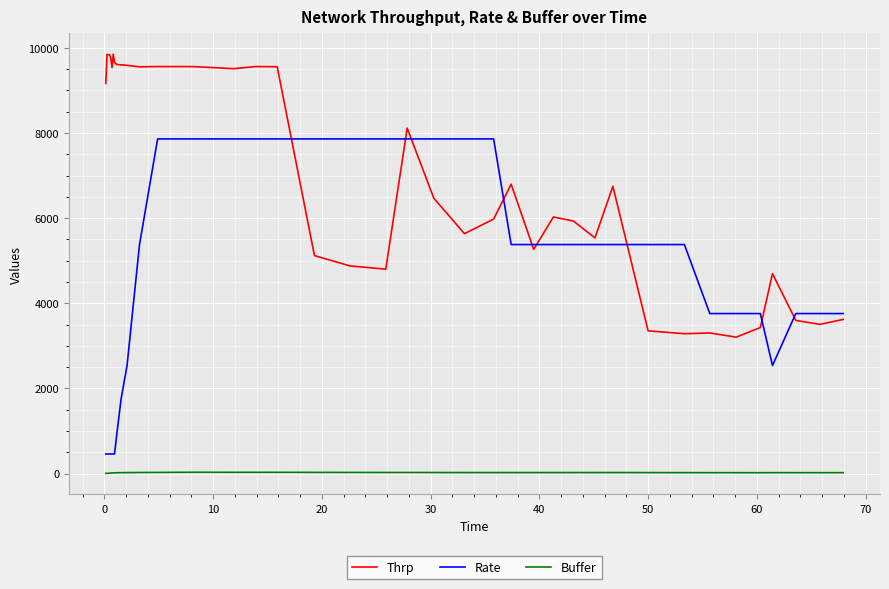

List the series in order of their overall mean, highest first.

Thrp, Rate, Buffer